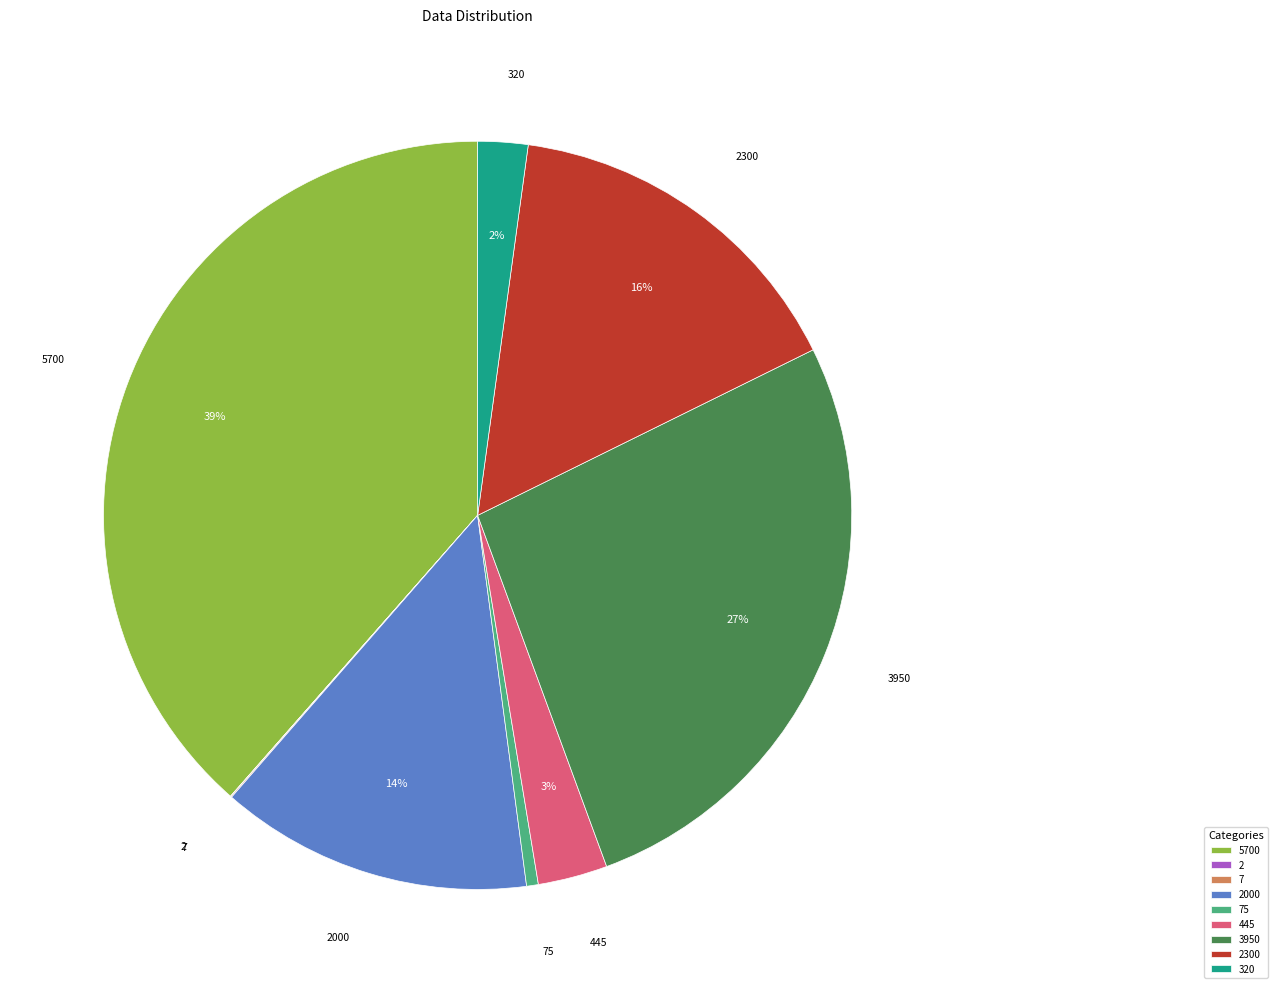

The 3950 slice represents 33% of the pie. True or false?

False